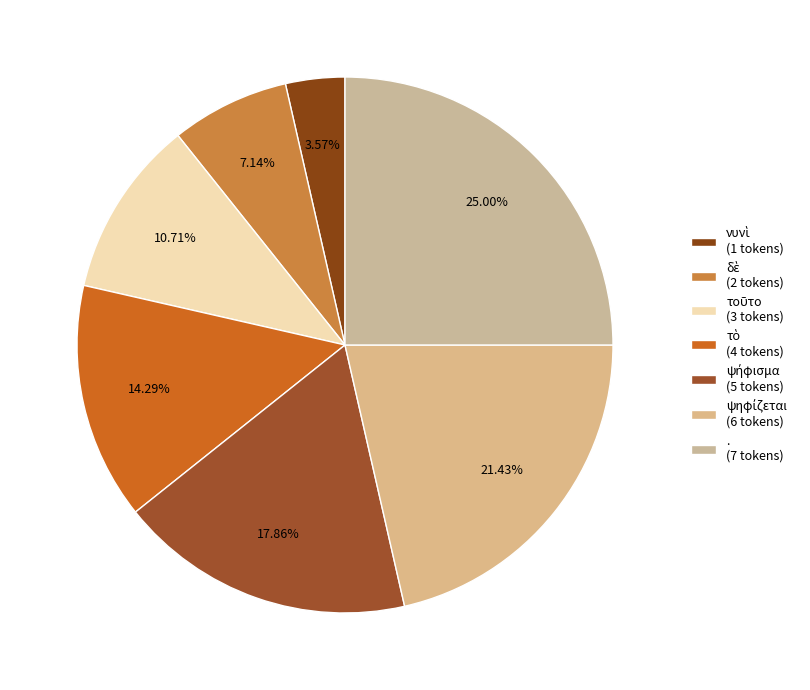

What percentage do ψήφισμα and τοῦτο together represent?

28.6%